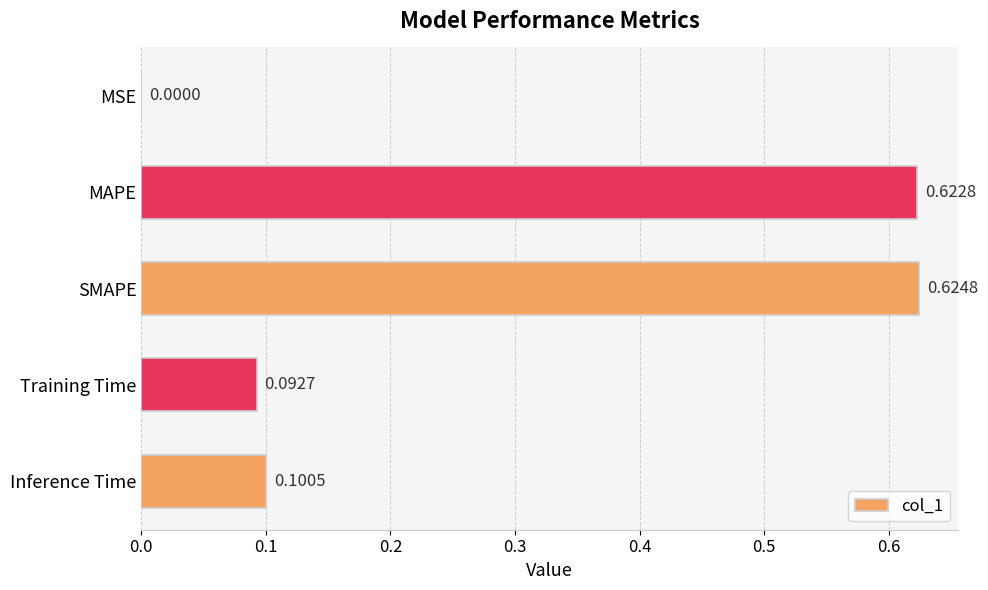

What is the change in value from MSE to MAPE?

+0.6